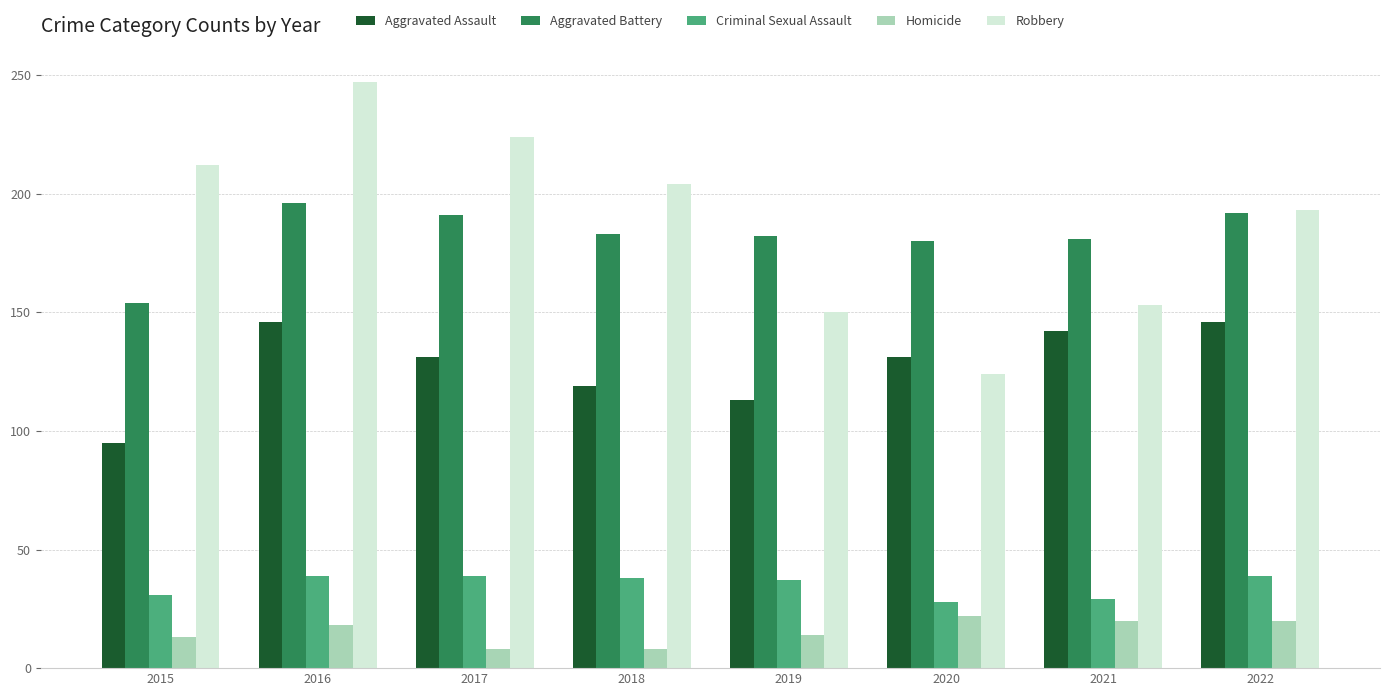

Which label corresponds to the largest value in the chart?

2016